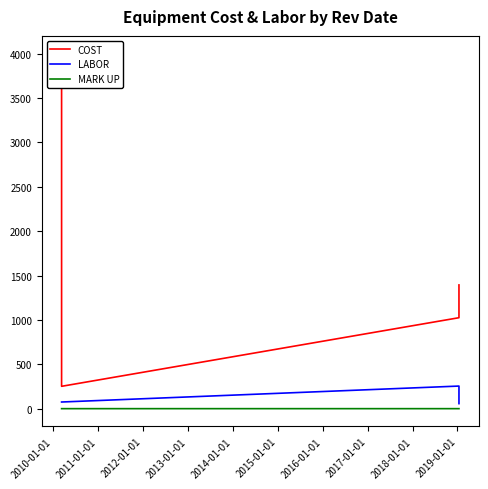

What are all the series names shown in the legend?

COST, LABOR, MARK UP